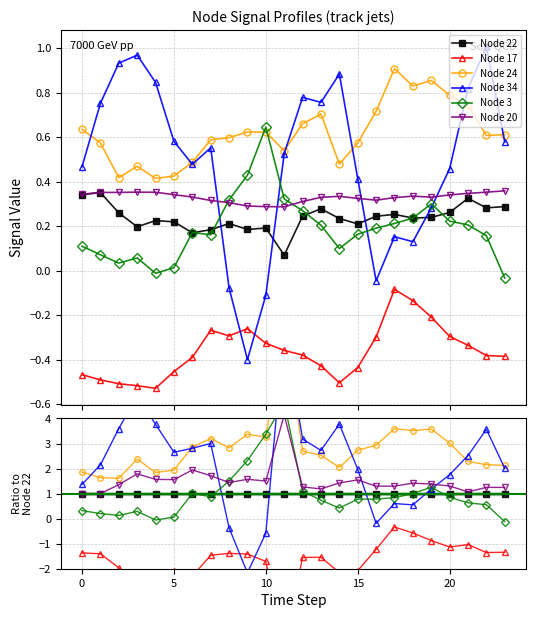

How many interior local peaks does the Node 3 series have?

4